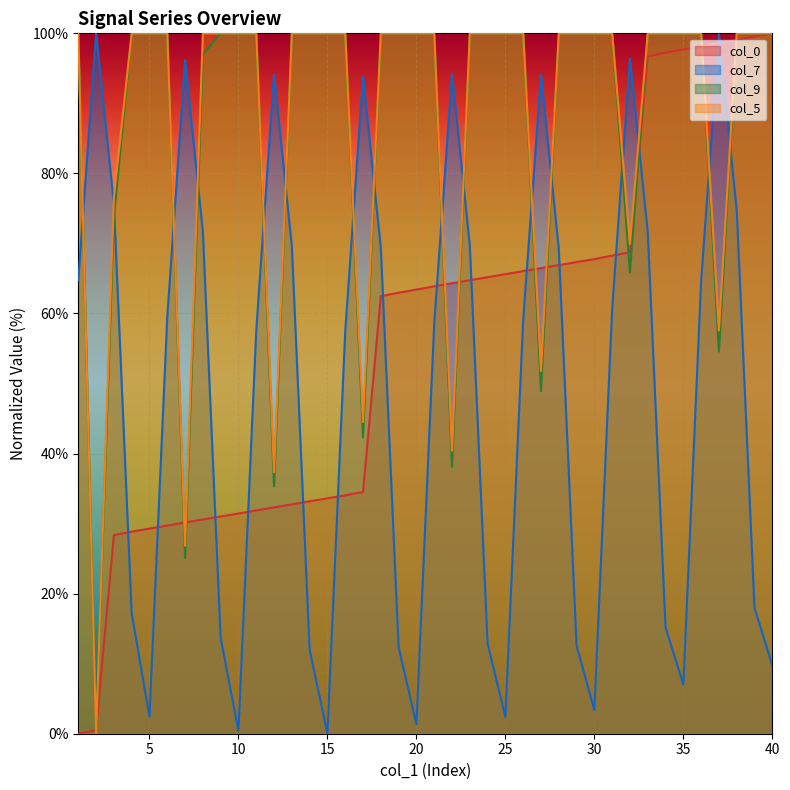

Which series has the largest total across all categories?

col_5